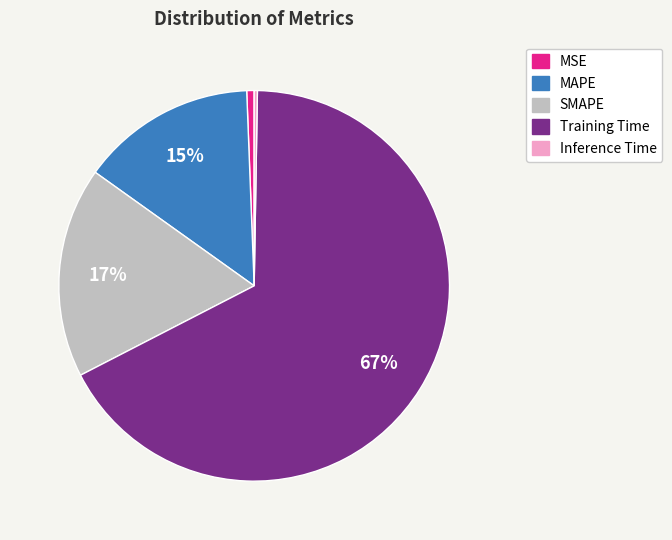

What is the majority slice?

Training Time